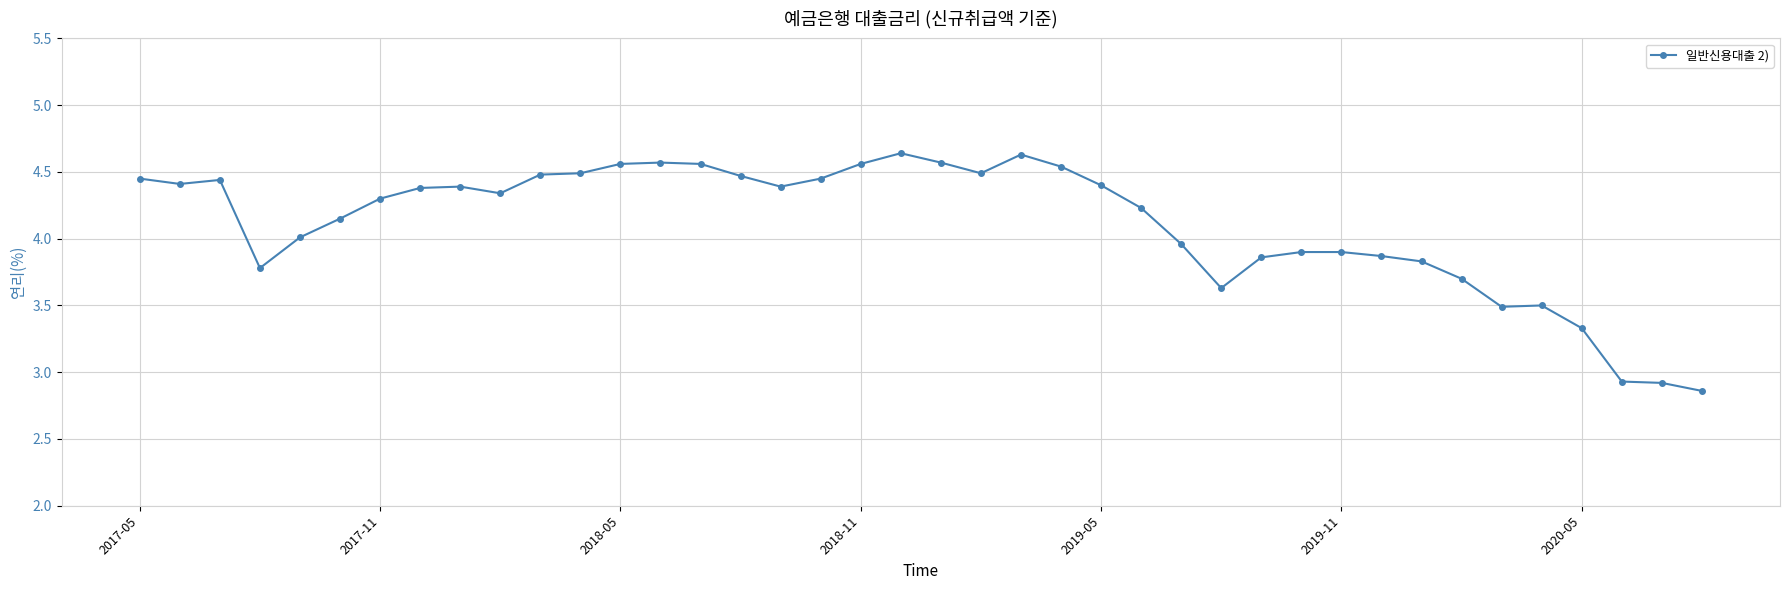

What is the sum of all values?

164.4